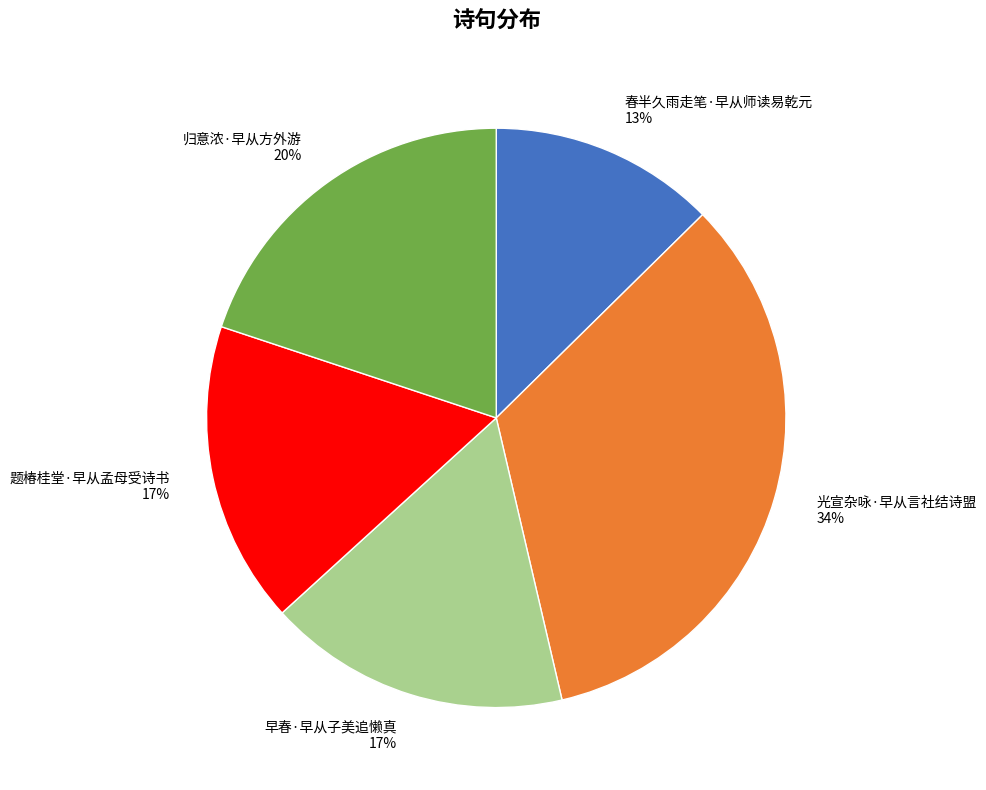

True or false: 早春·早从子美追懒真 accounts for 17% of the total.

True